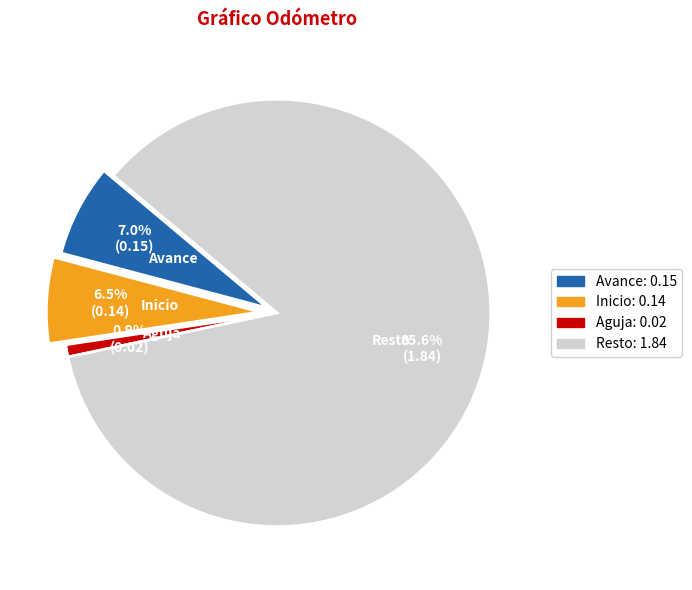

Is it true that Resto is 86% of the pie?

True